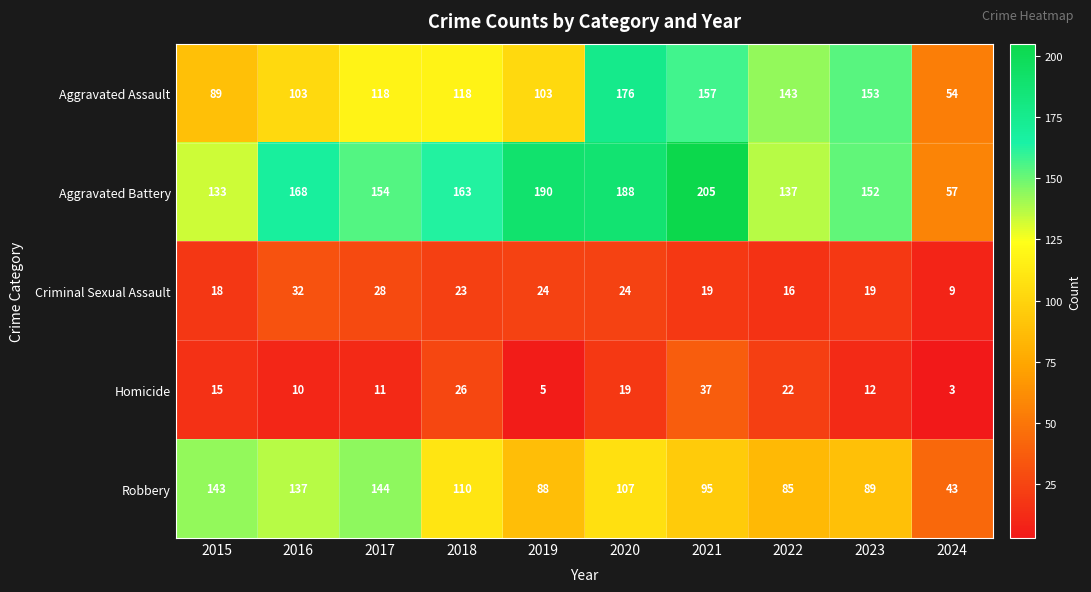

Where does the Criminal Sexual Assault series first go above 23?

2016